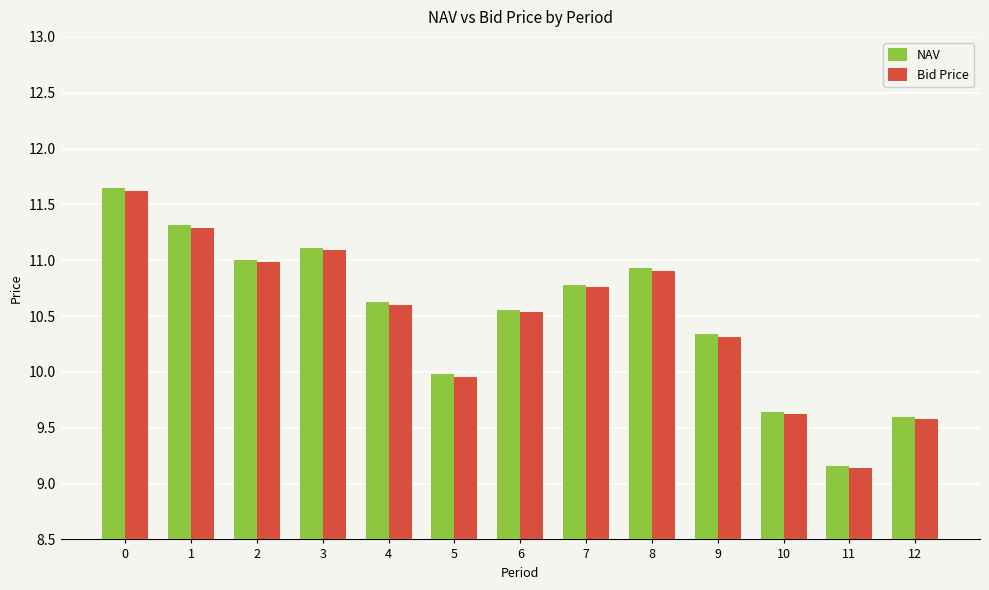

Which series has the largest range (max minus min)?

NAV